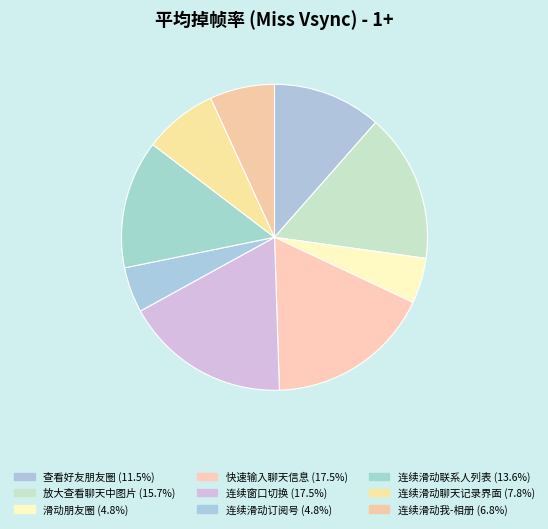

Which category has the smallest portion of the pie?

滑动朋友圈